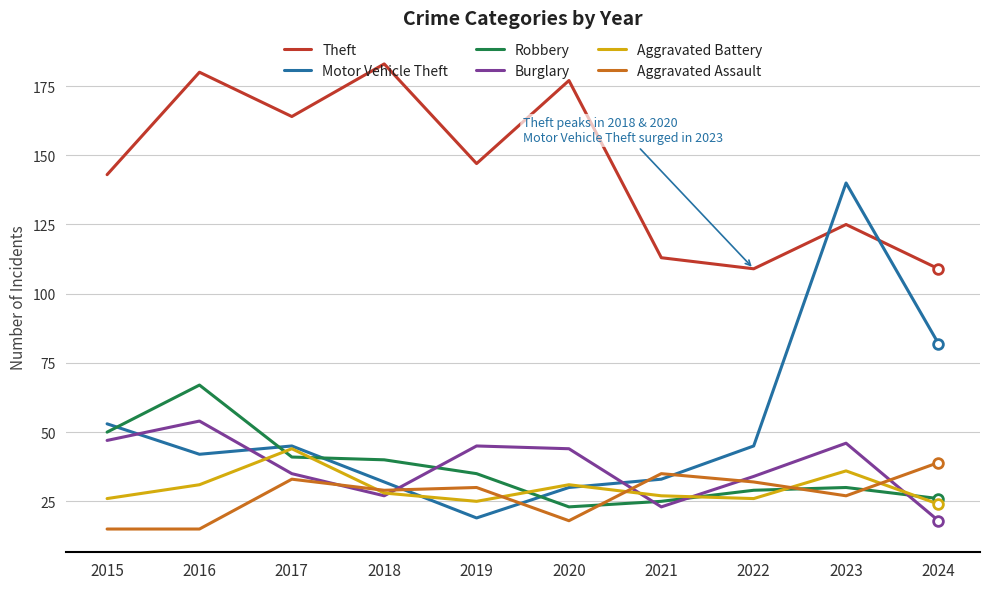

What is the approximate value of Robbery at 2016?

67